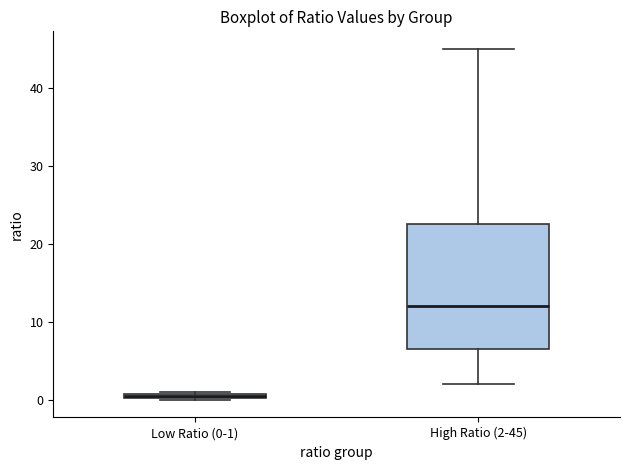

Which box is the tallest, from its lower edge to its upper edge?

High Ratio (2-45)